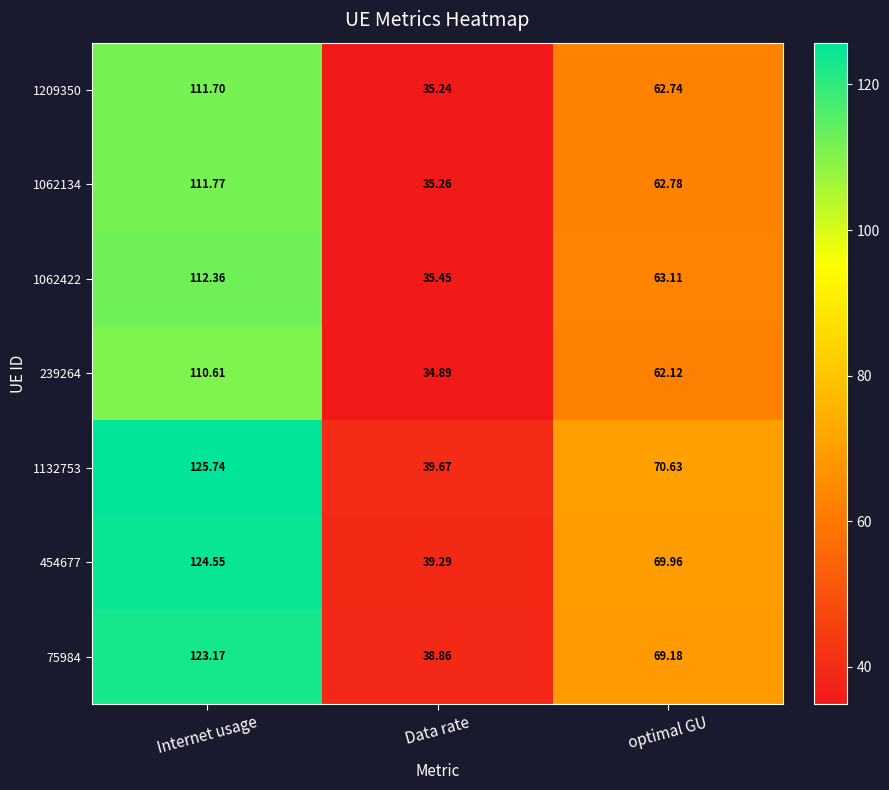

At which category is the sum across all series the highest?

Internet usage